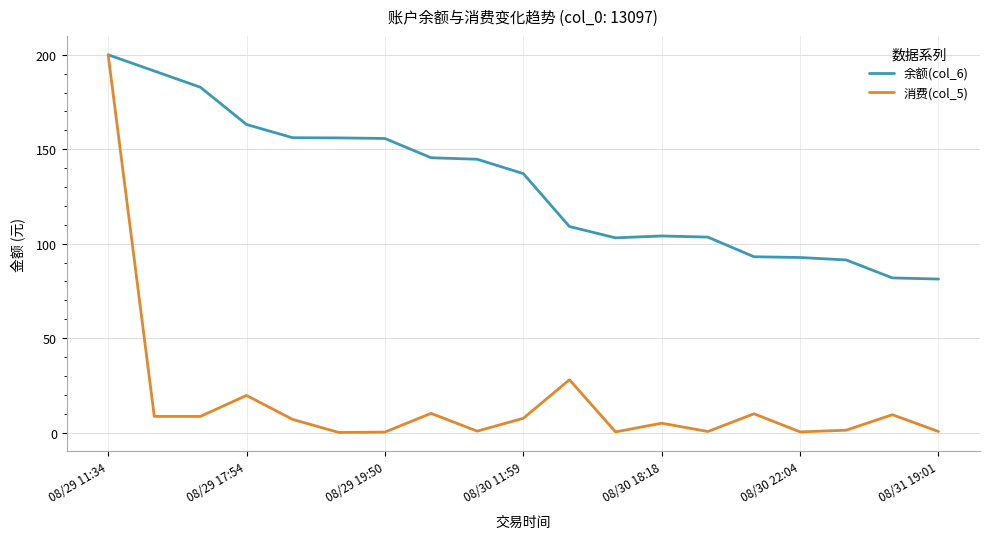

Which series has the largest range (max minus min)?

消费(col_5)